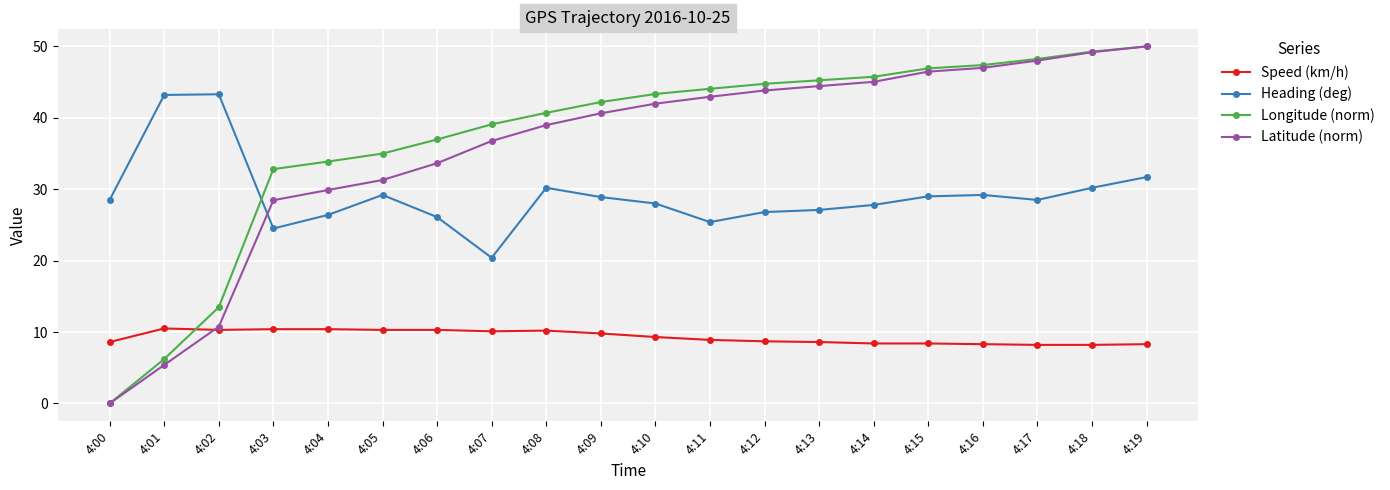

What is the difference between the maximum and minimum values in the Latitude (norm) series?

50.0